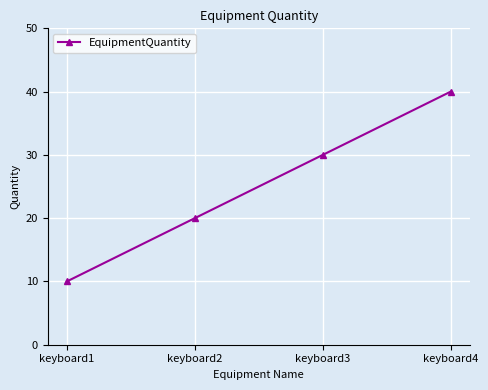

What is the value of the 4th point from the left?

40